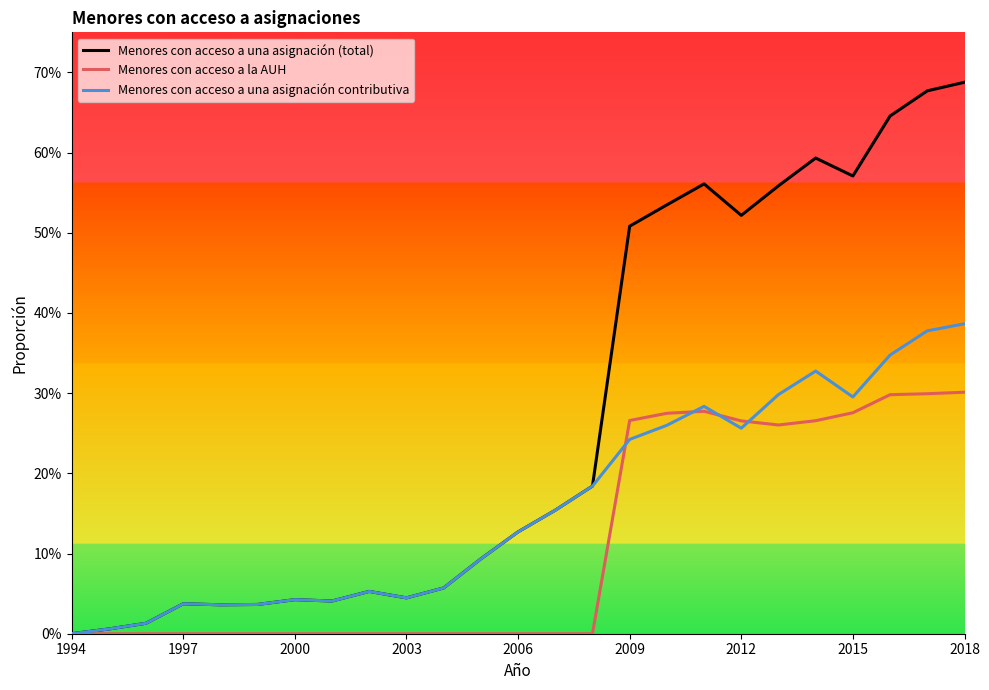

What are all the series names shown in the legend?

Menores con acceso a una asignación (total), Menores con acceso a la AUH, Menores con acceso a una asignación contributiva